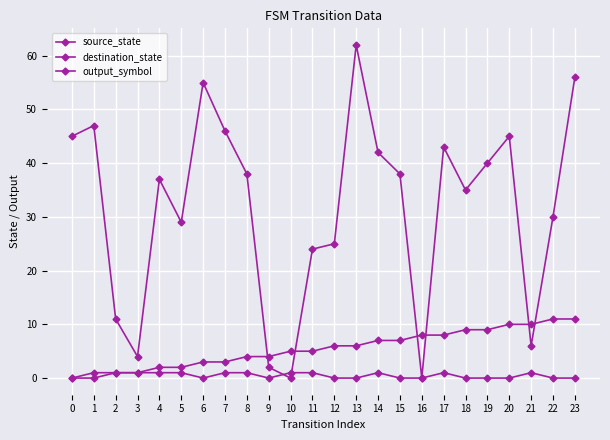

How many values in the source_state series are below 6?

12